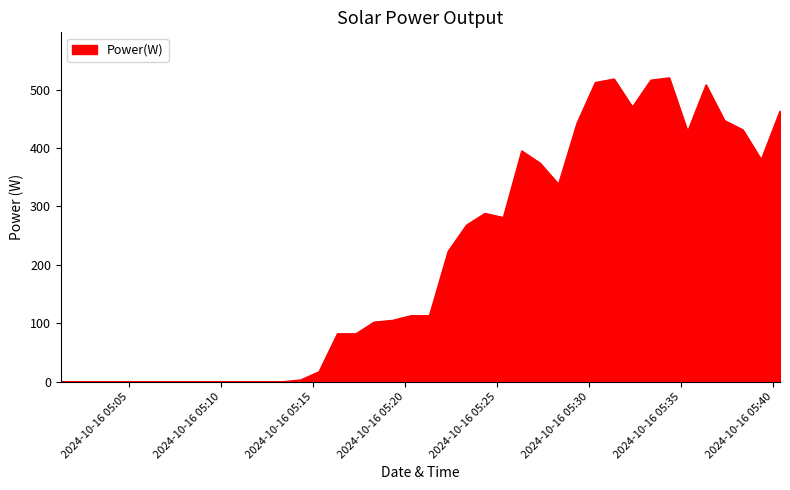

What is the difference between the maximum and minimum values?

520